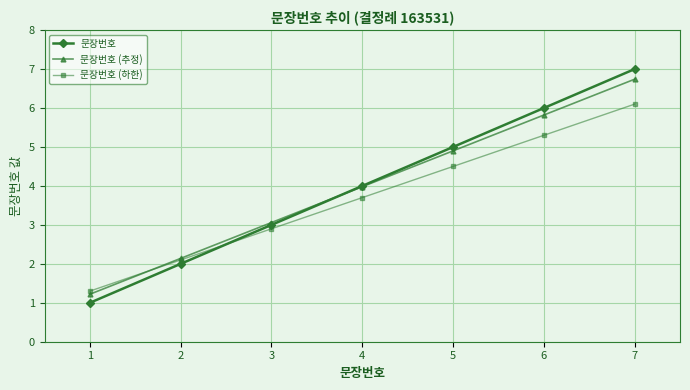

Between 2 and 4, which series saw the biggest shift?

문장번호